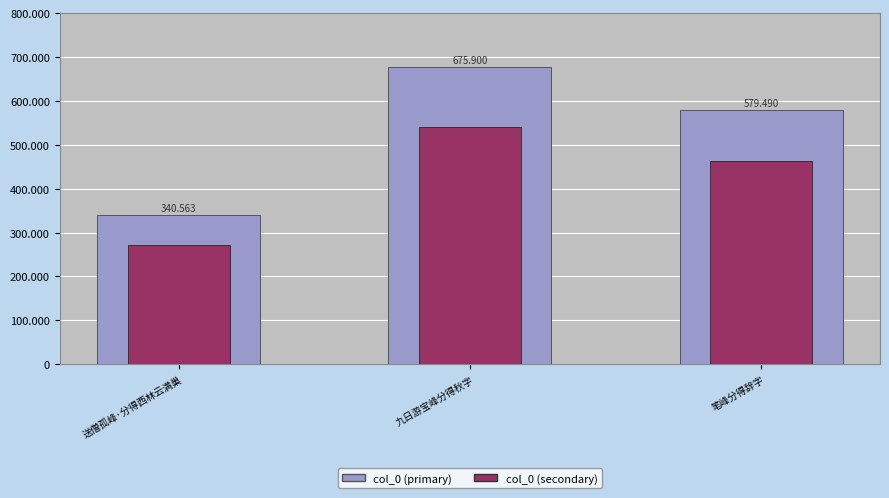

At how many categories does at least one series exceed 501897?

2